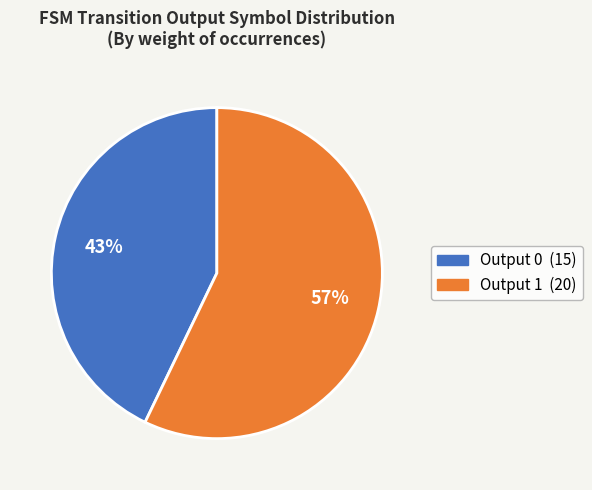

To the nearest percent, what is the difference between the largest and smallest slice percentages?

14%